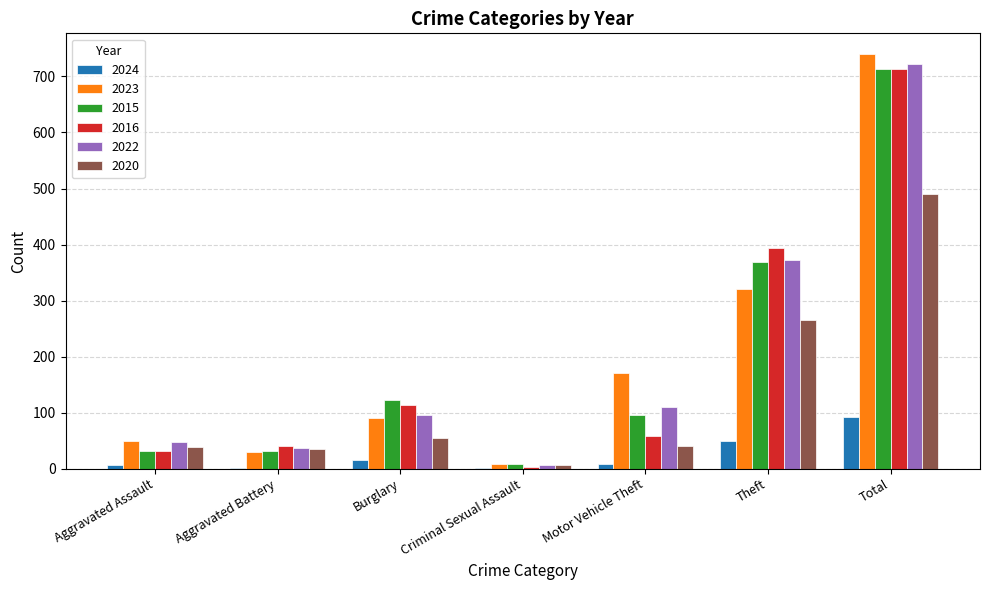

Is it true that 2020 equals 39 at Aggravated Assault?

True